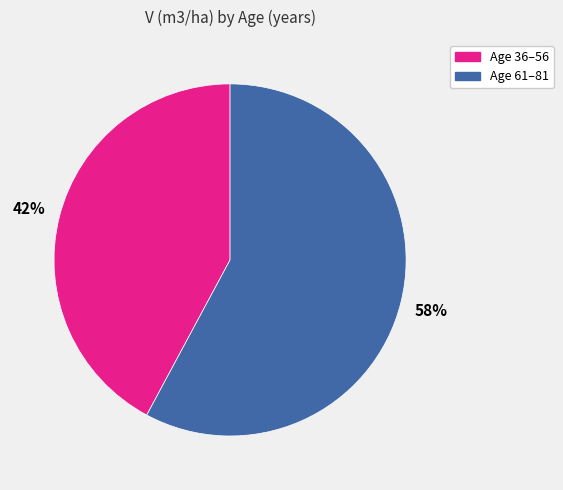

Between Age 61–81 and Age 36–56, which is larger?

Age 61–81